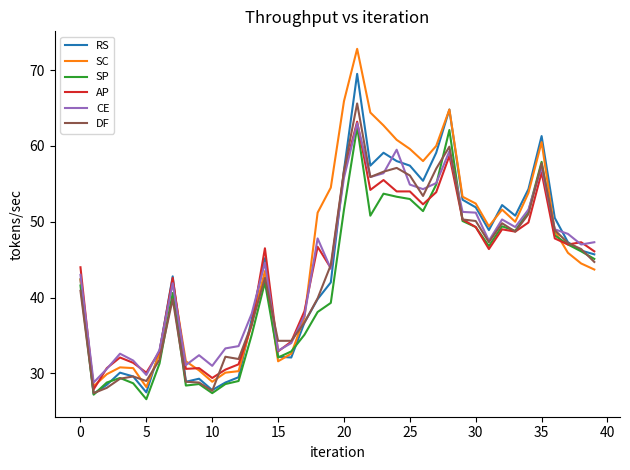

What is the sum of all RS values?

1770.1